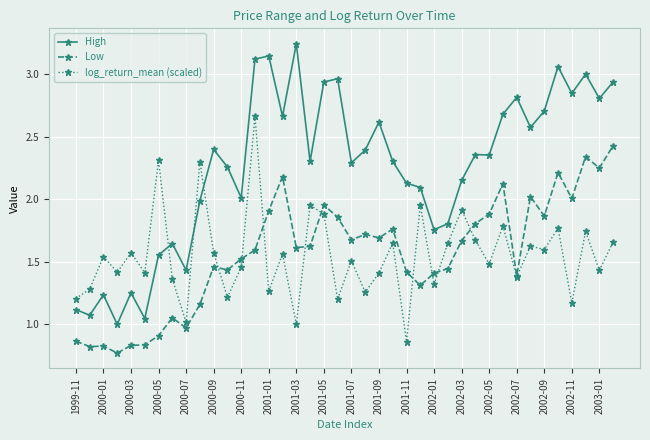

Which series has the largest total across all categories?

High